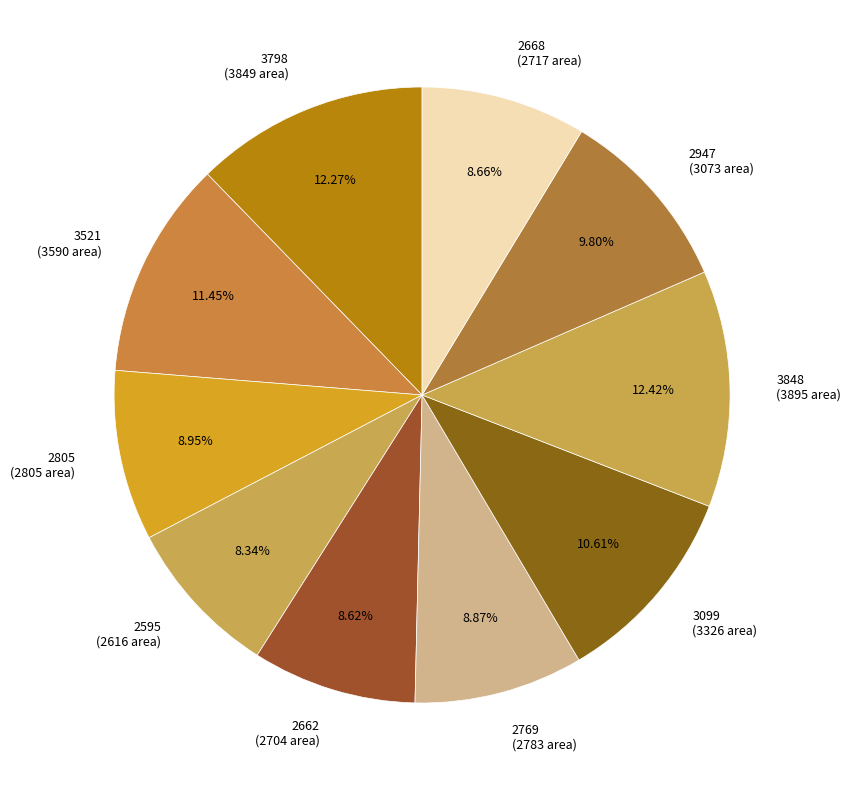

What is the total percentage of 2947 and 2668?

18.5%